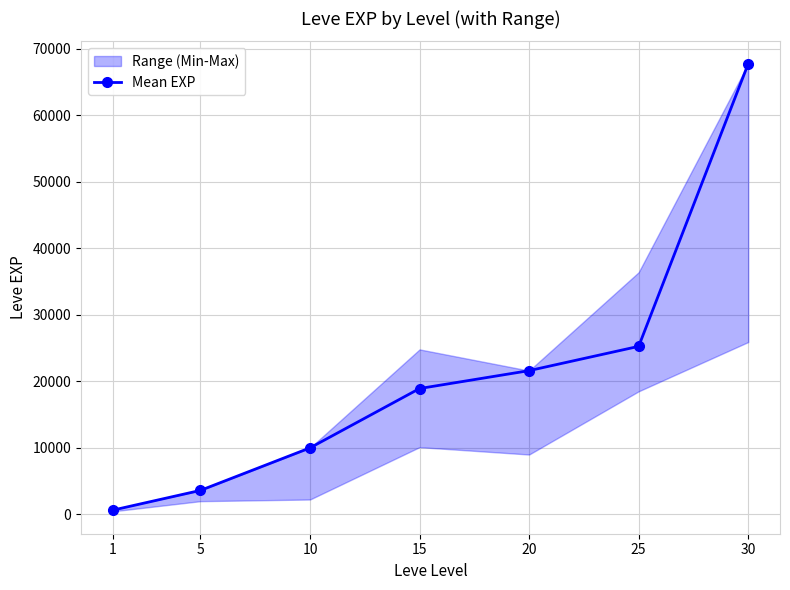

Count the number of values greater than 18910.

3